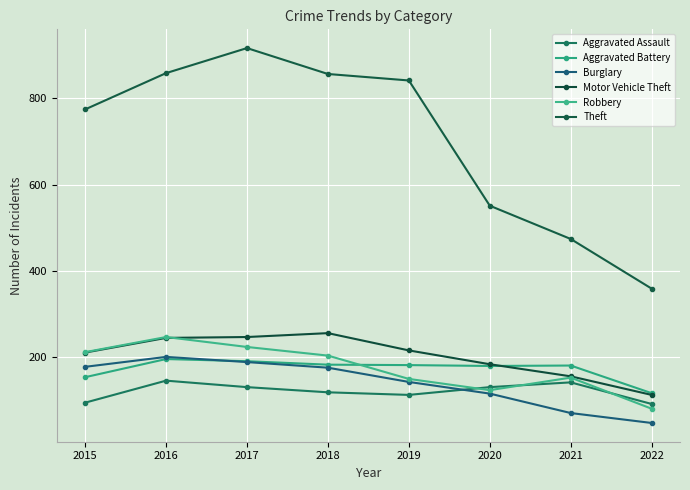

What is the value of the Robbery point at the 5th from the left?

150